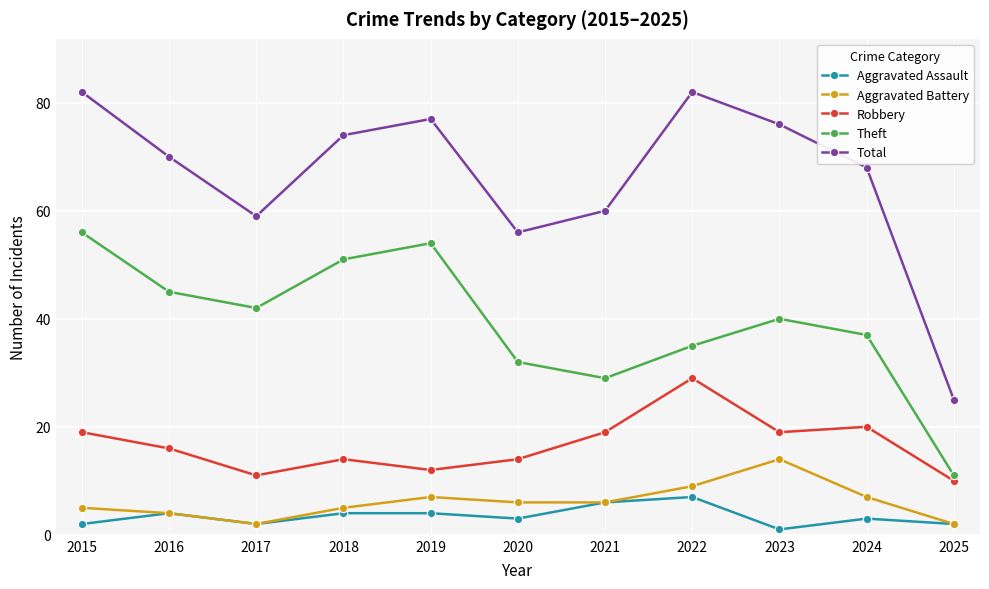

Reading left to right, what are all the values shown in this chart?

Aggravated Assault: 2015=2	2016=4	2017=2	2018=4	2019=4	2020=3	2021=6	2022=7	2023=1	2024=3	2025=2
Aggravated Battery: 2015=5	2016=4	2017=2	2018=5	2019=7	2020=6	2021=6	2022=9	2023=14	2024=7	2025=2
Robbery: 2015=19	2016=16	2017=11	2018=14	2019=12	2020=14	2021=19	2022=29	2023=19	2024=20	2025=10
Theft: 2015=56	2016=45	2017=42	2018=51	2019=54	2020=32	2021=29	2022=35	2023=40	2024=37	2025=11
Total: 2015=82	2016=70	2017=59	2018=74	2019=77	2020=56	2021=60	2022=82	2023=76	2024=68	2025=25